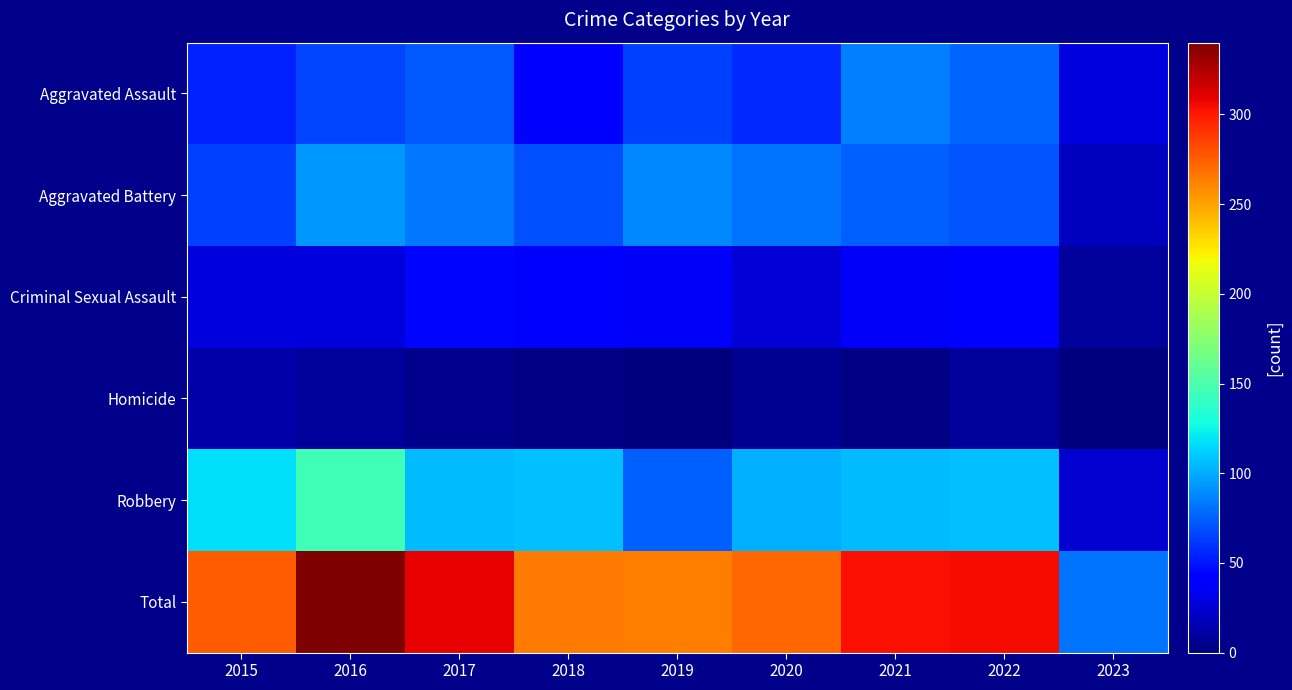

How many categories are shown in the chart?

9